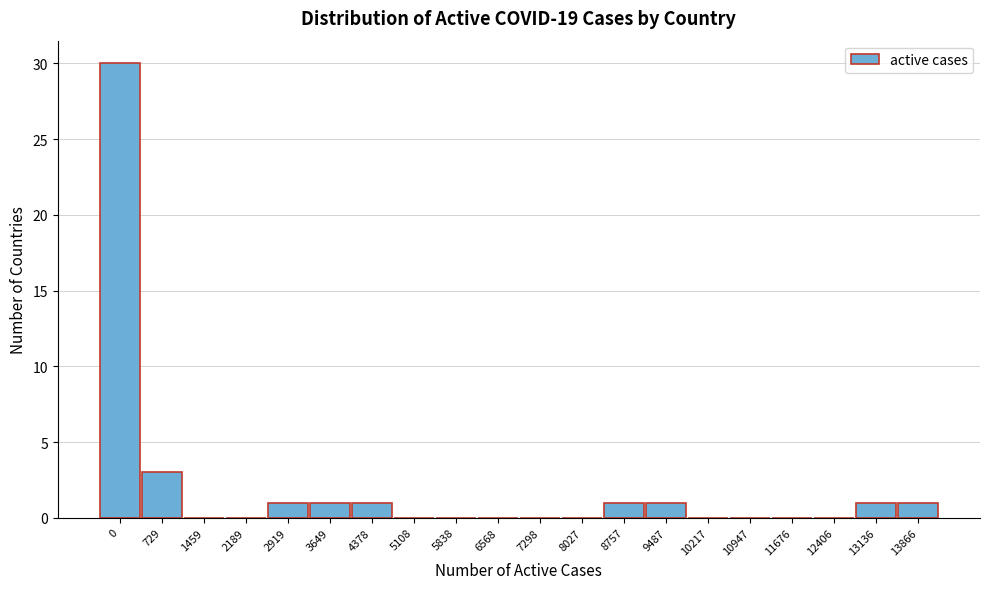

Reading right to left, list all the values displayed in this chart.

13866=1	13136=1	12406=0	11676=0	10947=0	10217=0	9487=1	8757=1	8027=0	7298=0	6568=0	5838=0	5108=0	4378=1	3649=1	2919=1	2189=0	1459=0	729=3	0=30